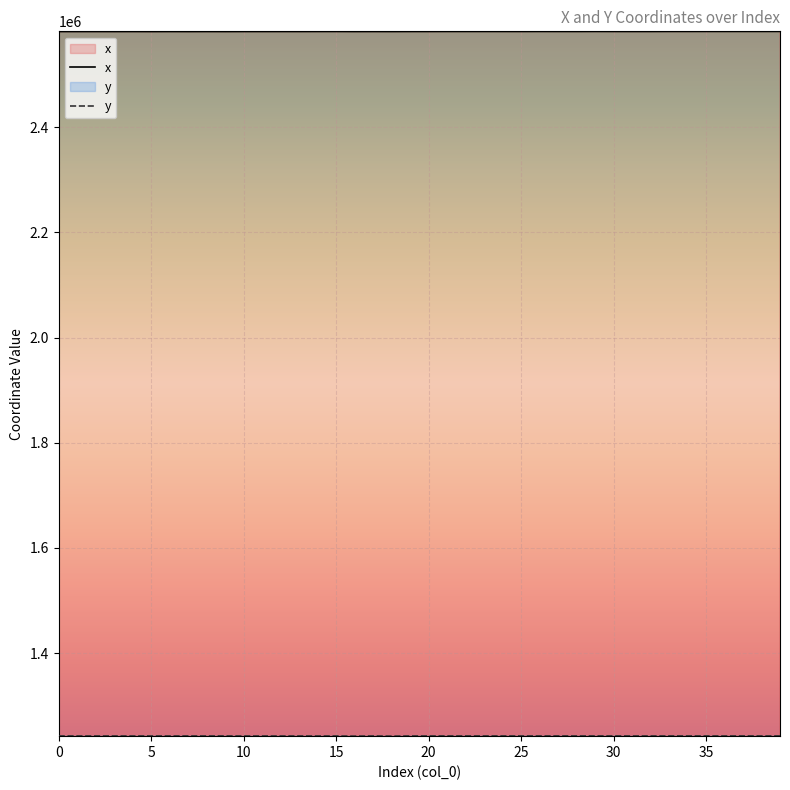

At which category is the sum across all series the highest?

39